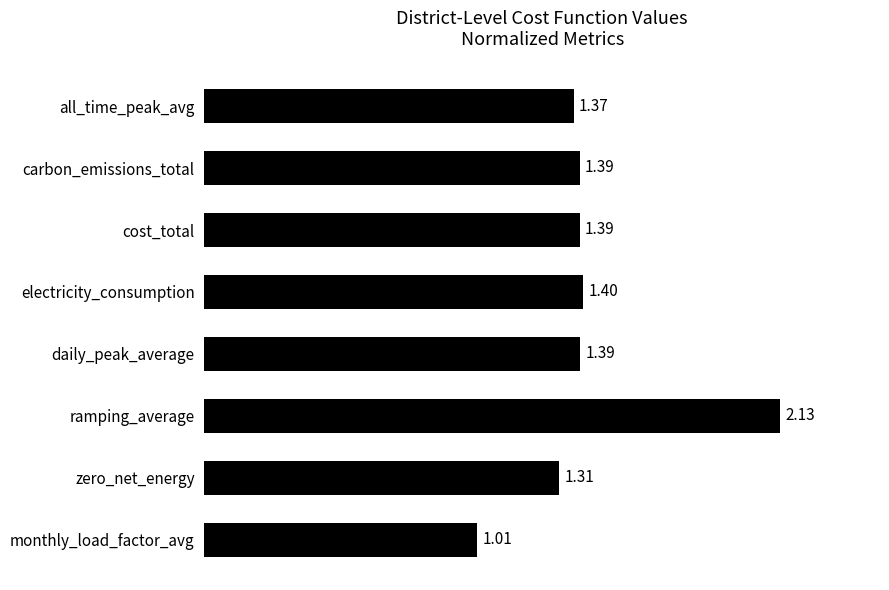

Which has a higher value, ramping_average or monthly_load_factor_avg?

ramping_average